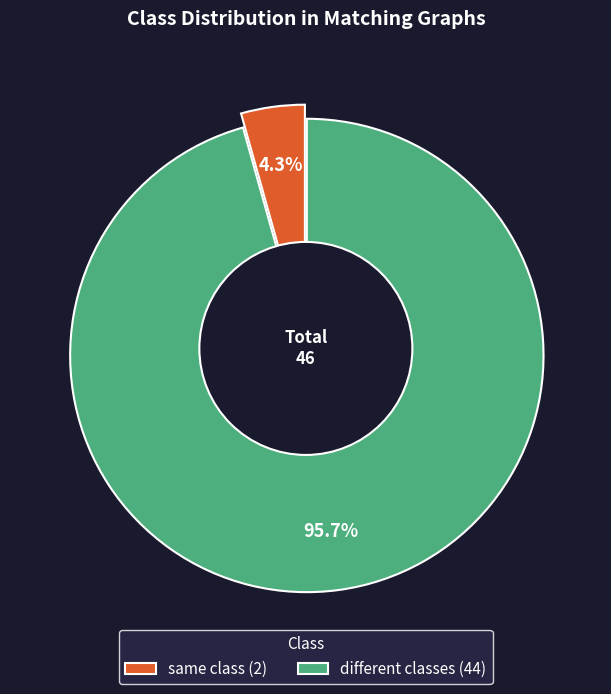

To the nearest percent, what percentage of the pie is same class?

4%